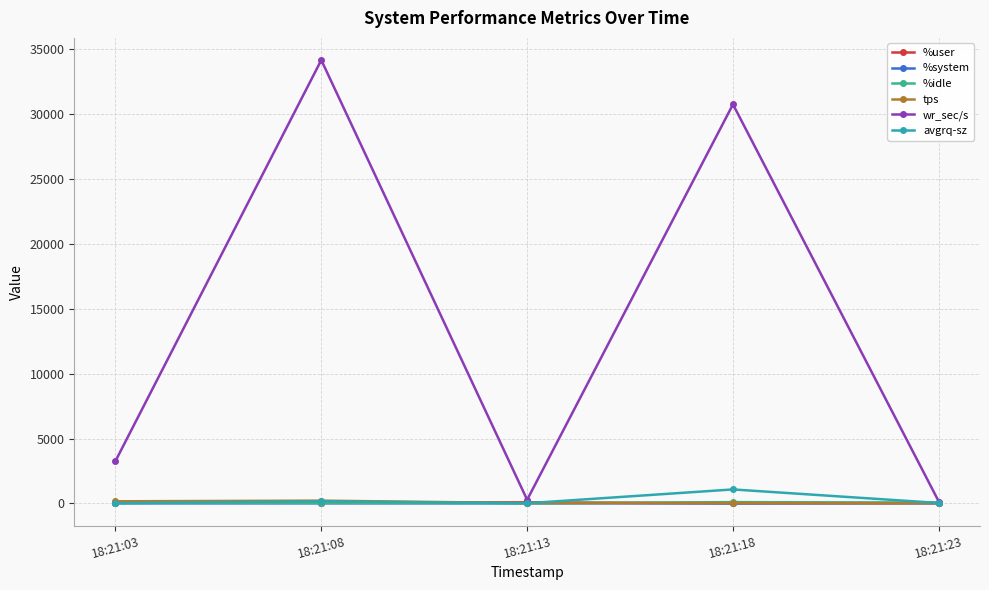

What is the greatest value displayed?

34164.8